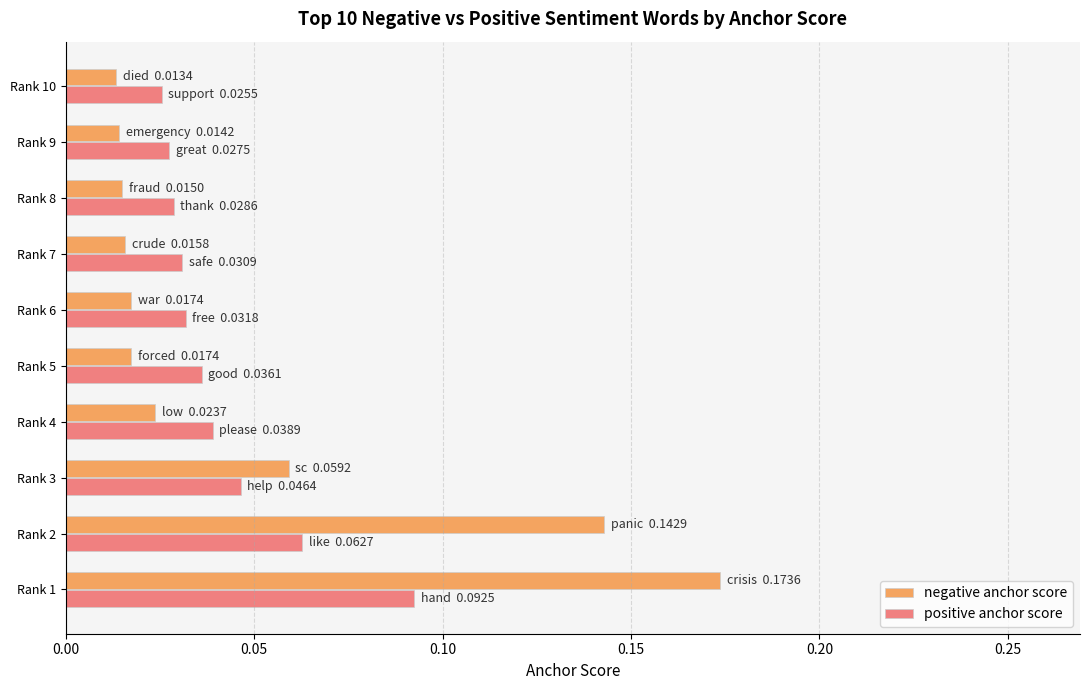

At how many categories does at least one series exceed 0?

10